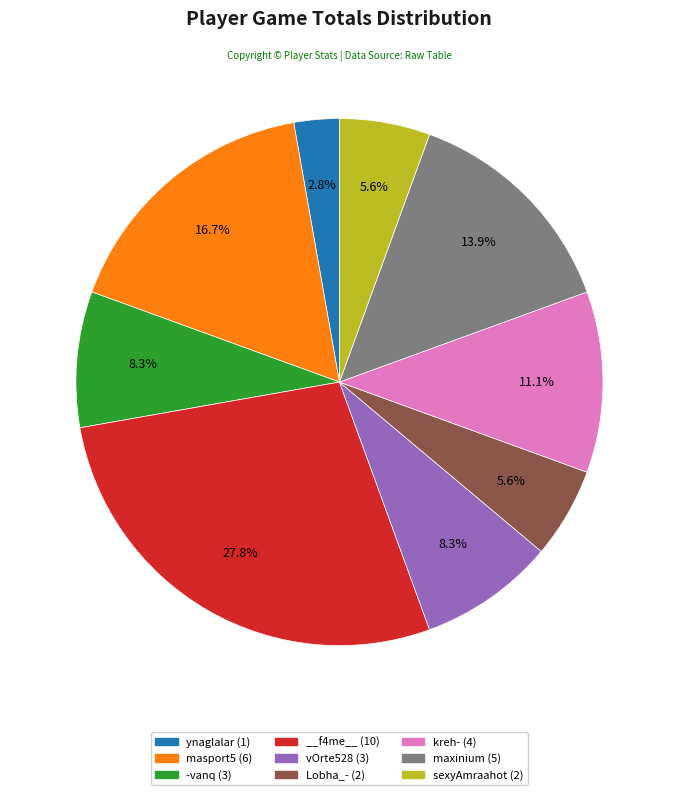

Is there a majority slice in this chart?

No